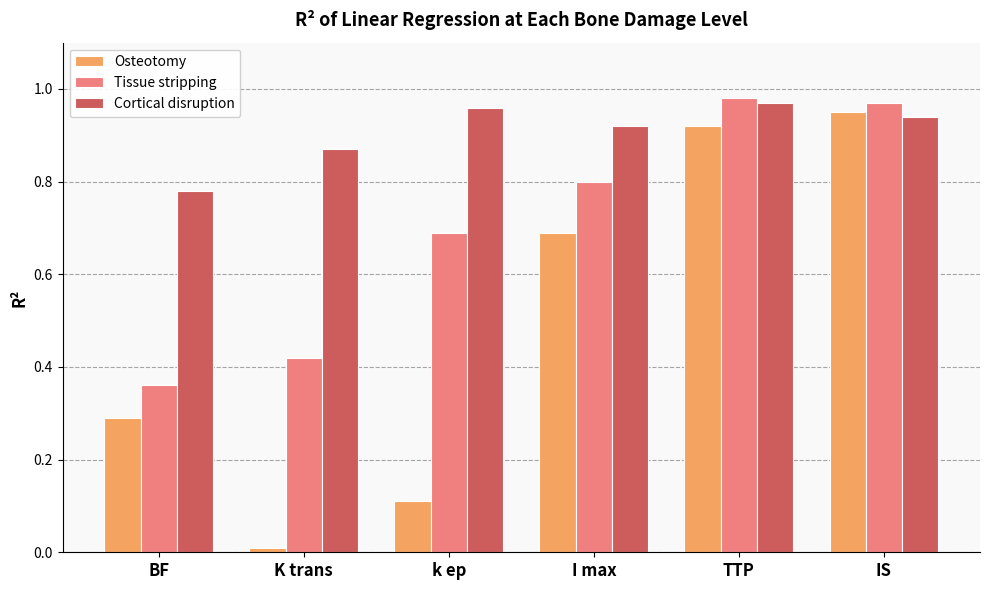

Between K trans and IS, which series saw the biggest shift?

Osteotomy